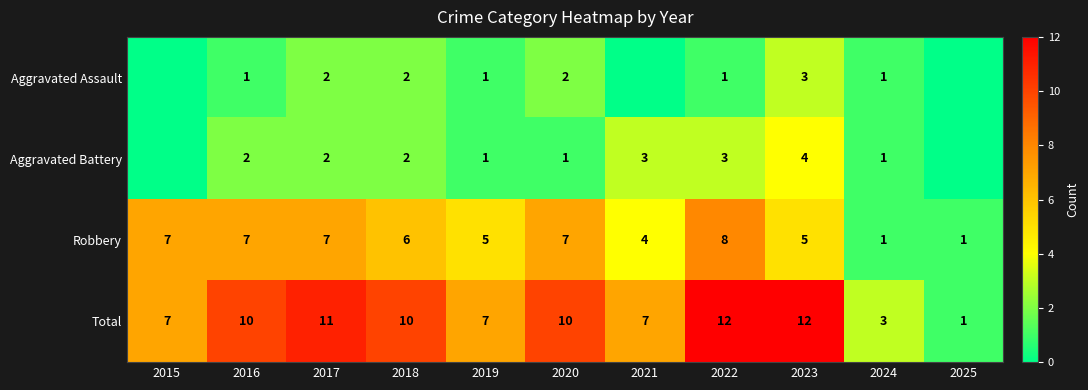

What is the sum of all Total values?

90